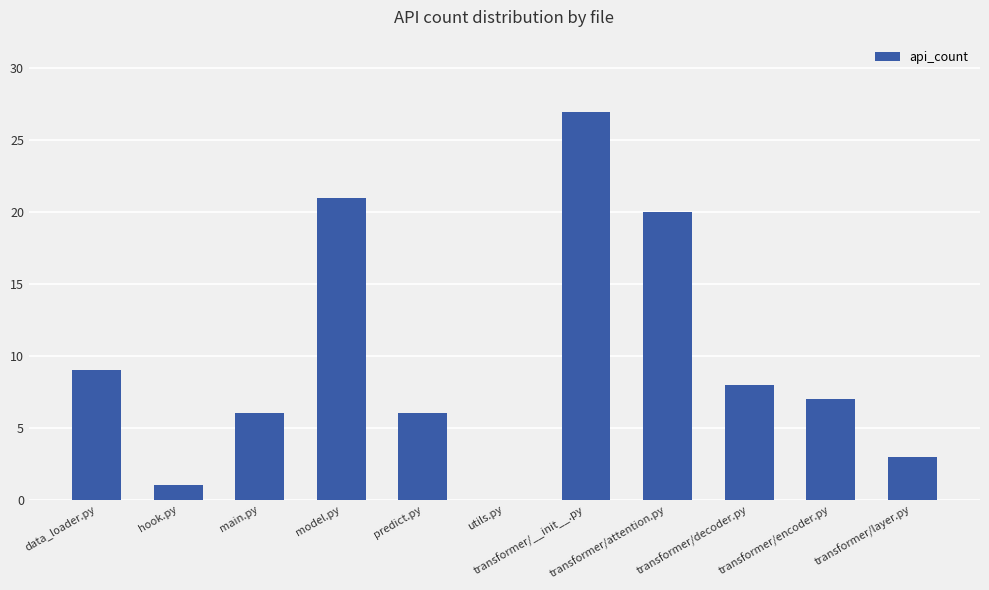

Is it true that the value at main.py is 6?

True